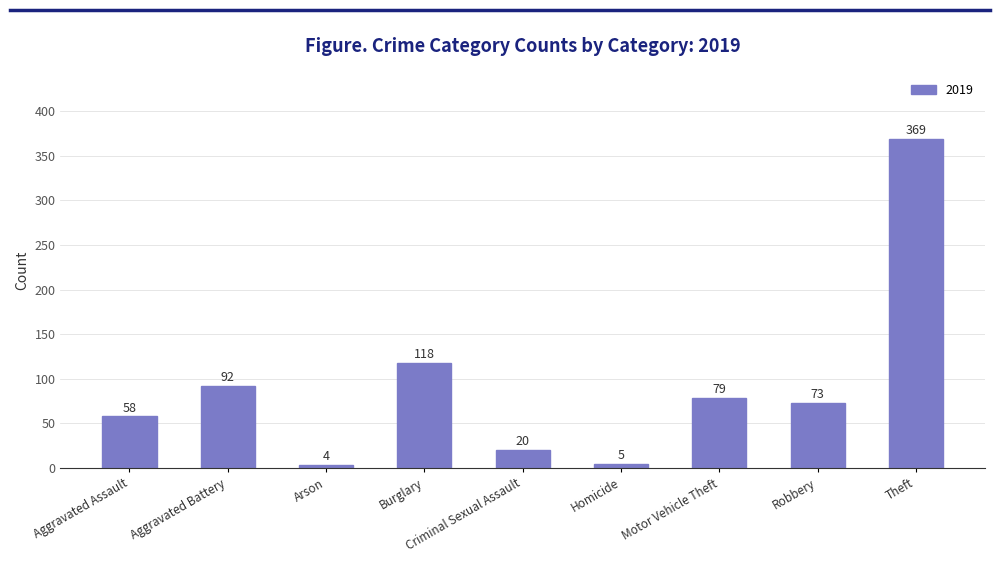

What is the label of the 9th bar from the right?

Aggravated Assault